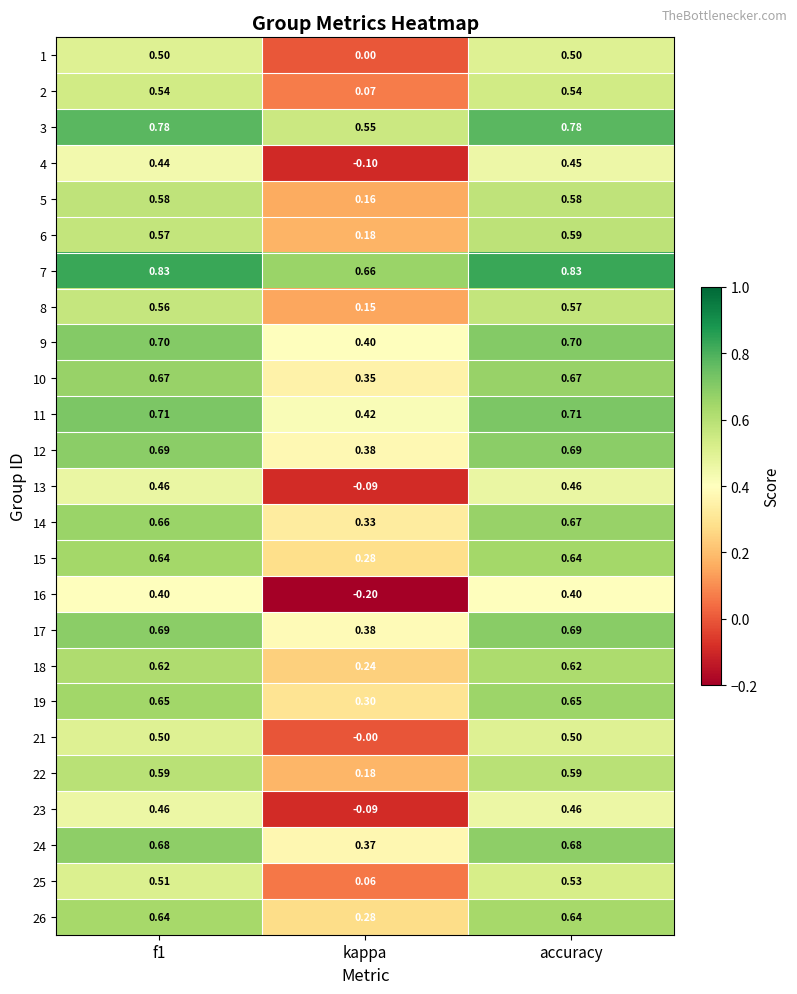

Which category has the lowest value in the 9 series?

kappa